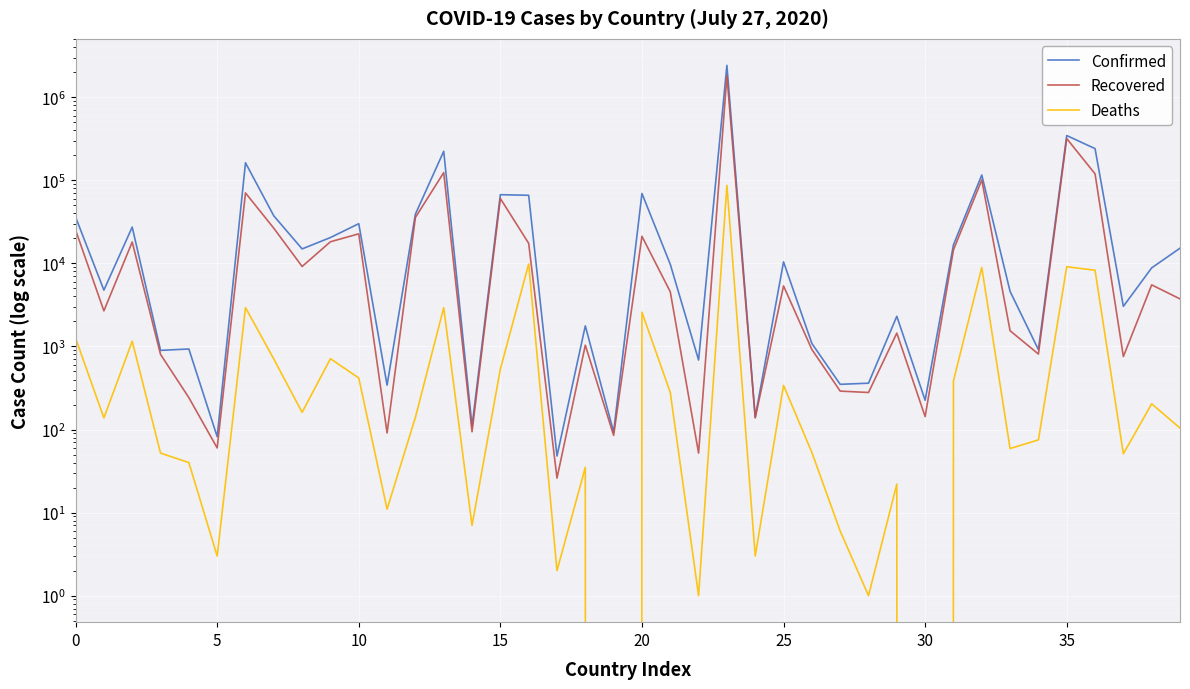

What is the difference between the second highest and second lowest values in the Confirmed series?

345708